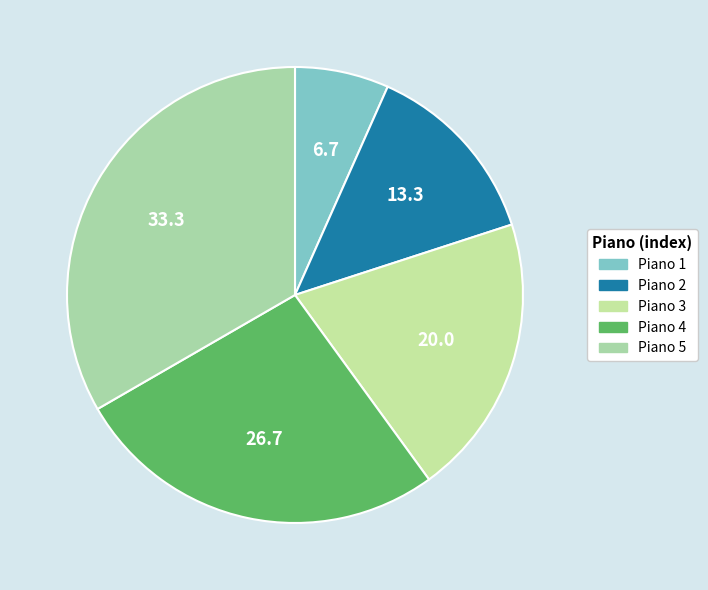

Which category has the biggest portion of the pie?

Piano 5